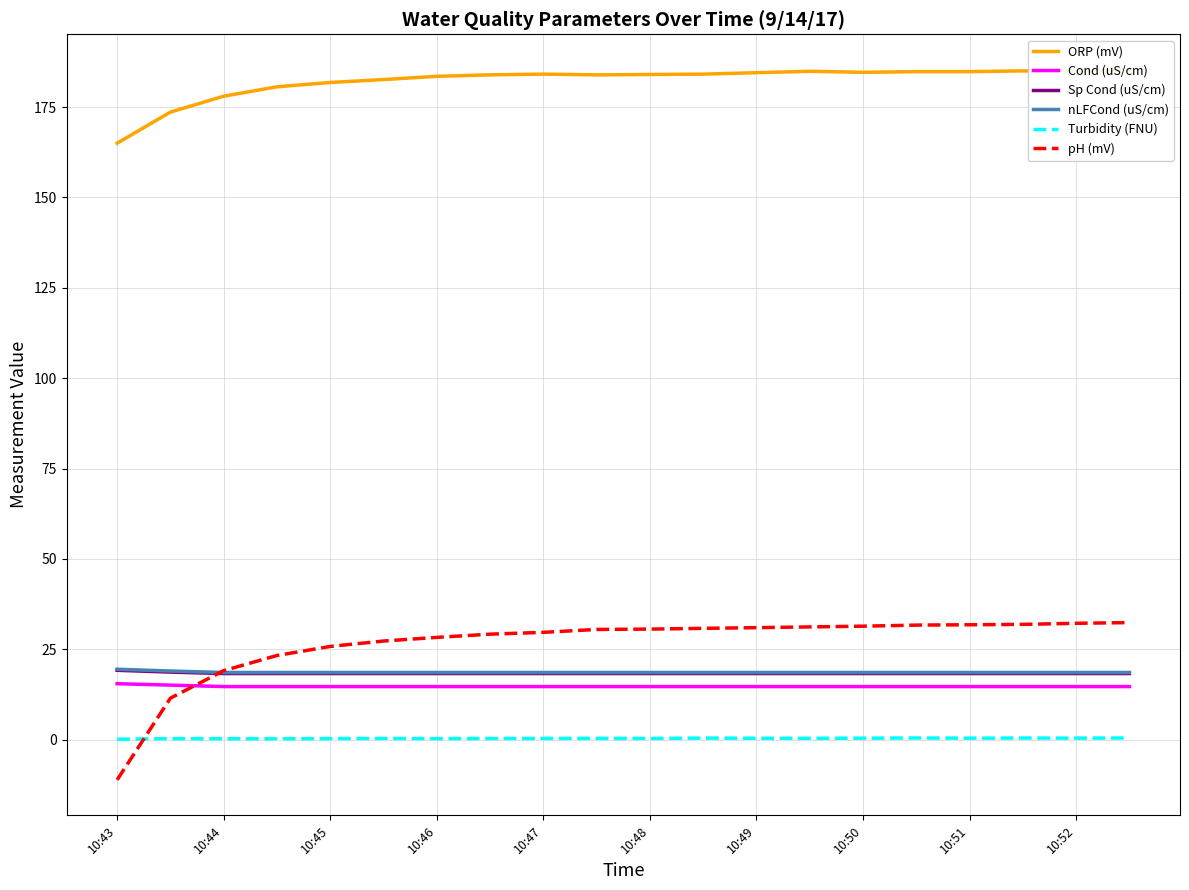

True or false: Sp Cond (uS/cm) and nLFCond (uS/cm) intersect in this chart.

False